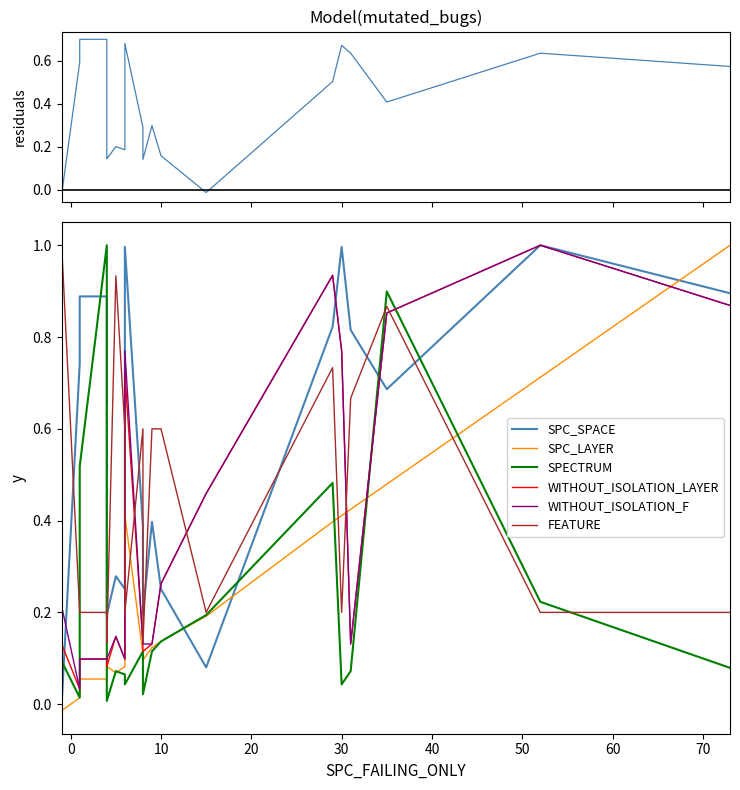

What is the difference between the highest and lowest values at 1?

0.7